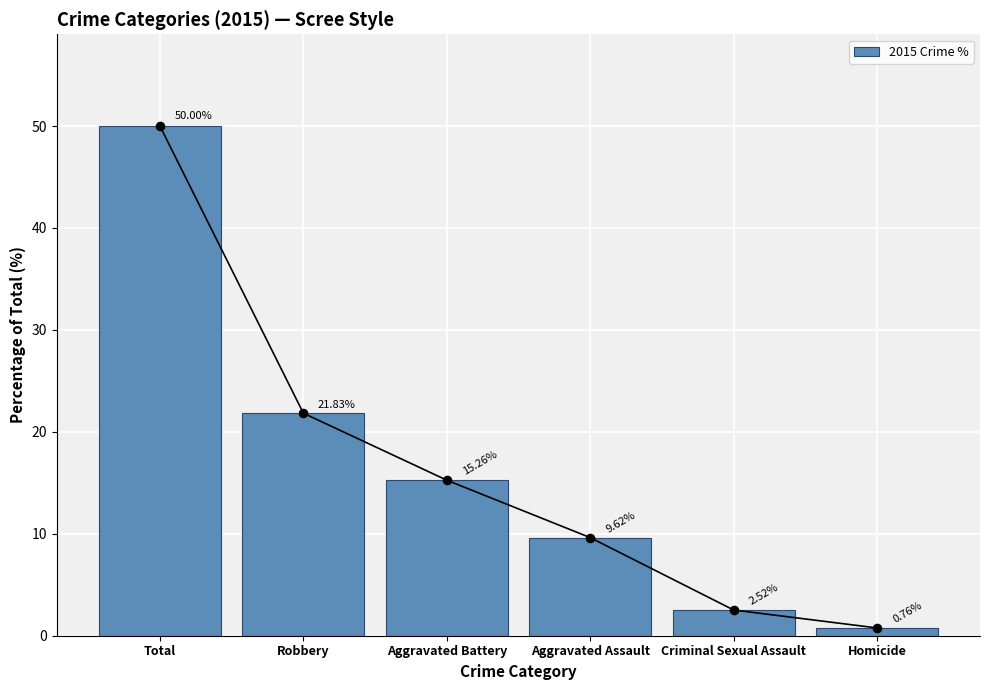

What is the change in value from Total to Aggravated Assault?

-40.4